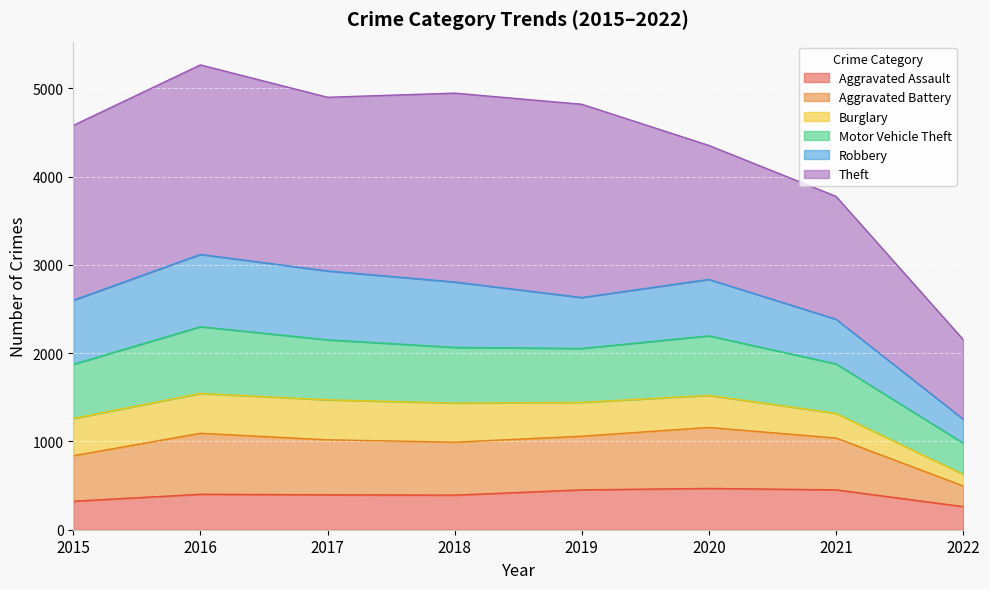

True or false: Aggravated Assault and Aggravated Battery cross at least once.

False